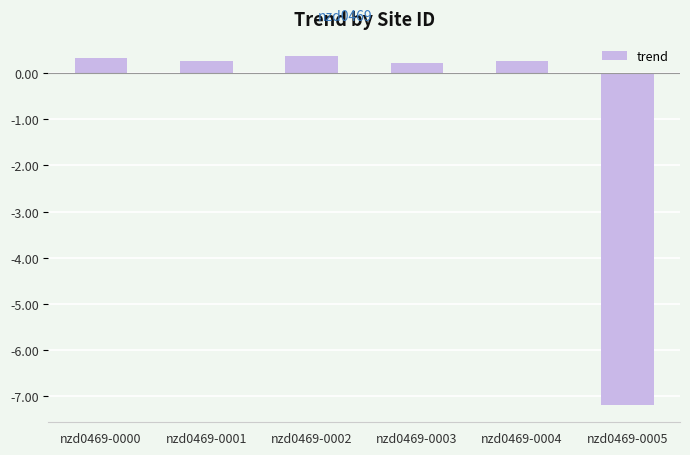

What is the value of the 6th bar from the left?

-7.2